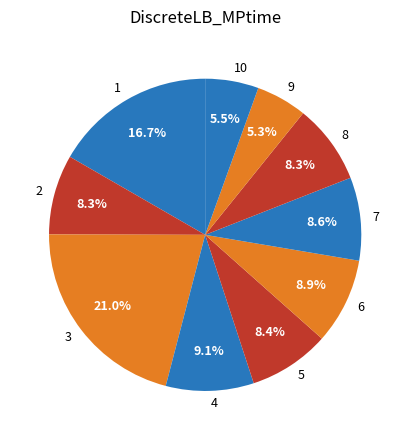

To the nearest percent, what percentage of the pie is 5?

8%